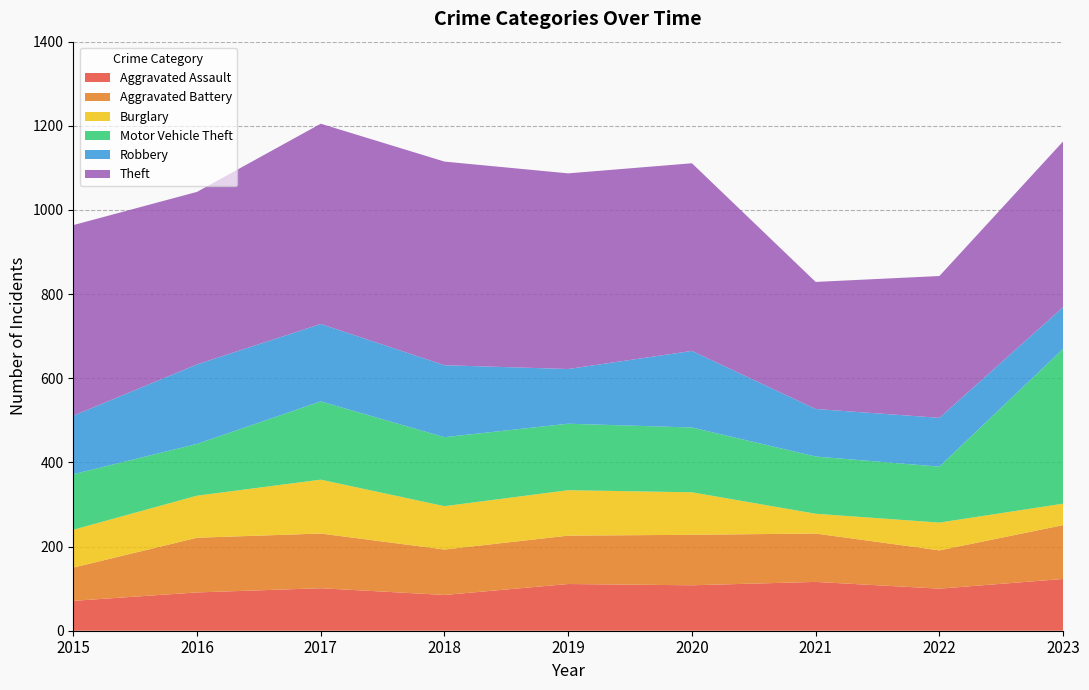

Reading left to right, list all the values displayed in this chart.

Aggravated Assault: 71	91	101	85	111	108	116	100	123
Aggravated Battery: 79	130	130	108	115	120	115	91	128
Burglary: 90	100	128	103	108	101	47	66	51
Motor Vehicle Theft: 132	123	186	164	158	154	136	133	368
Robbery: 139	189	184	171	130	182	113	116	99
Theft: 453	410	476	484	465	446	302	337	394